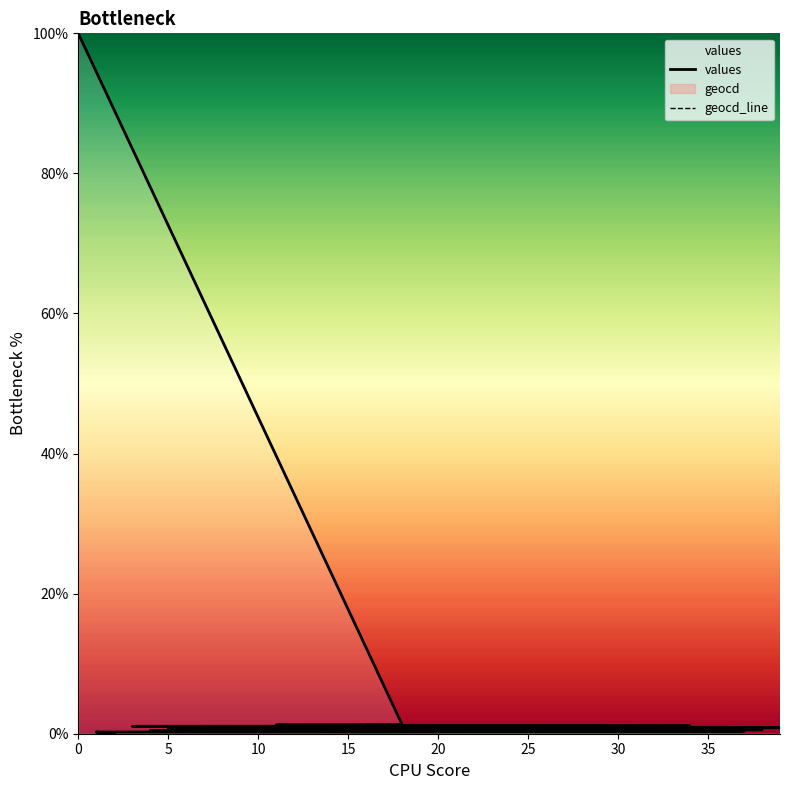

What is the difference between the second highest and minimum values in the values series?

1.3